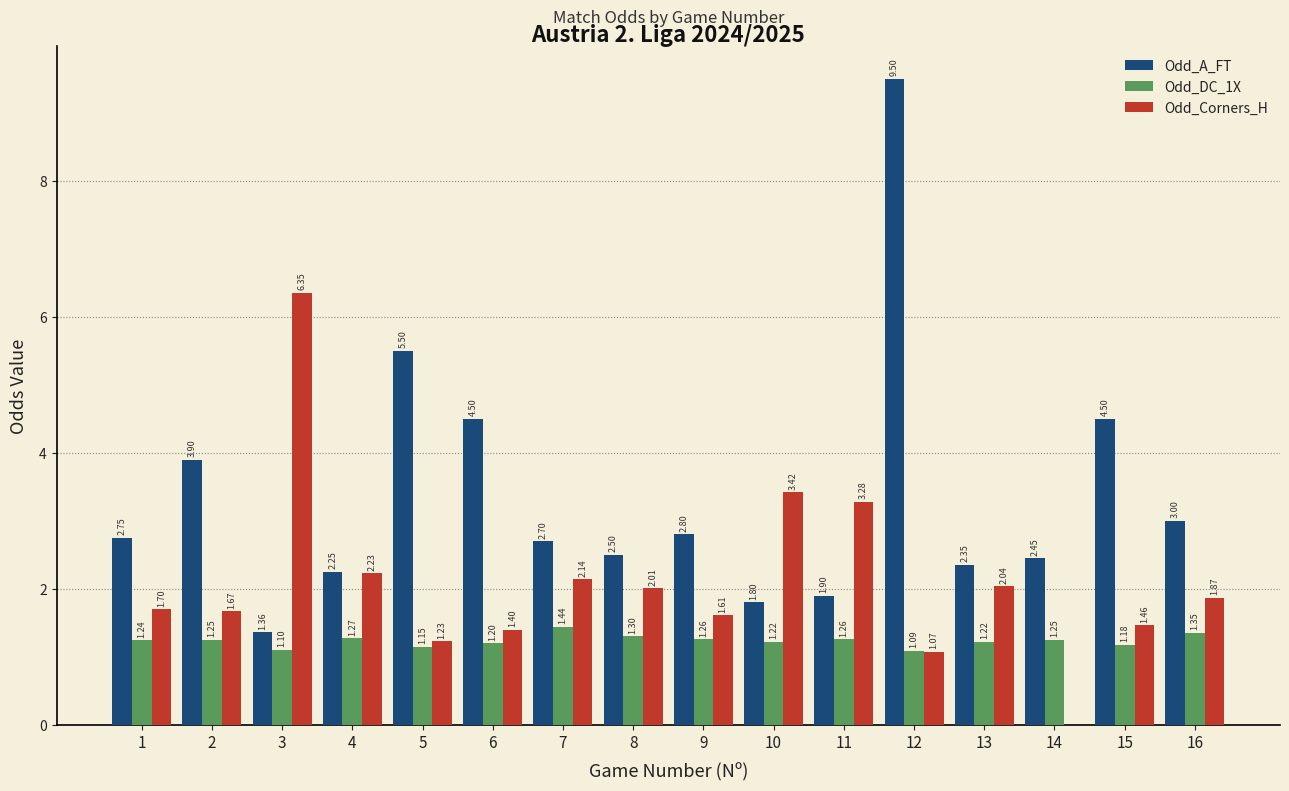

Which series has the largest total across all categories?

Odd_A_FT